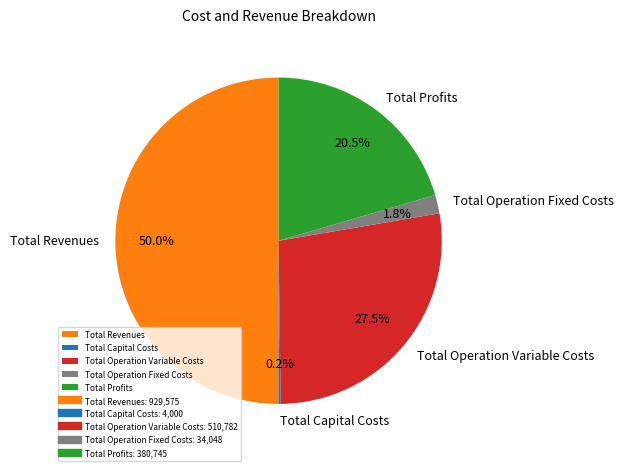

Which has a higher value, Total Operation Fixed Costs or Total Profits?

Total Profits